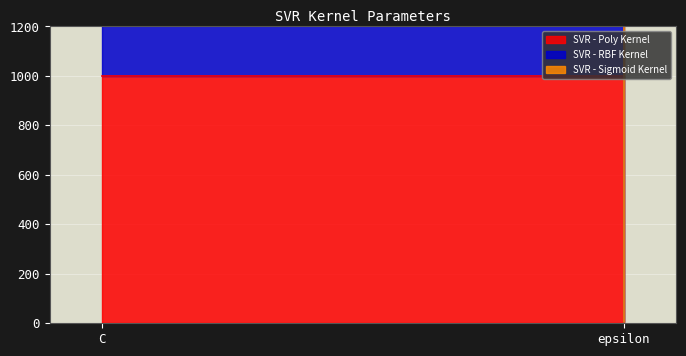

Which category has the highest value in the SVR - RBF Kernel series?

C